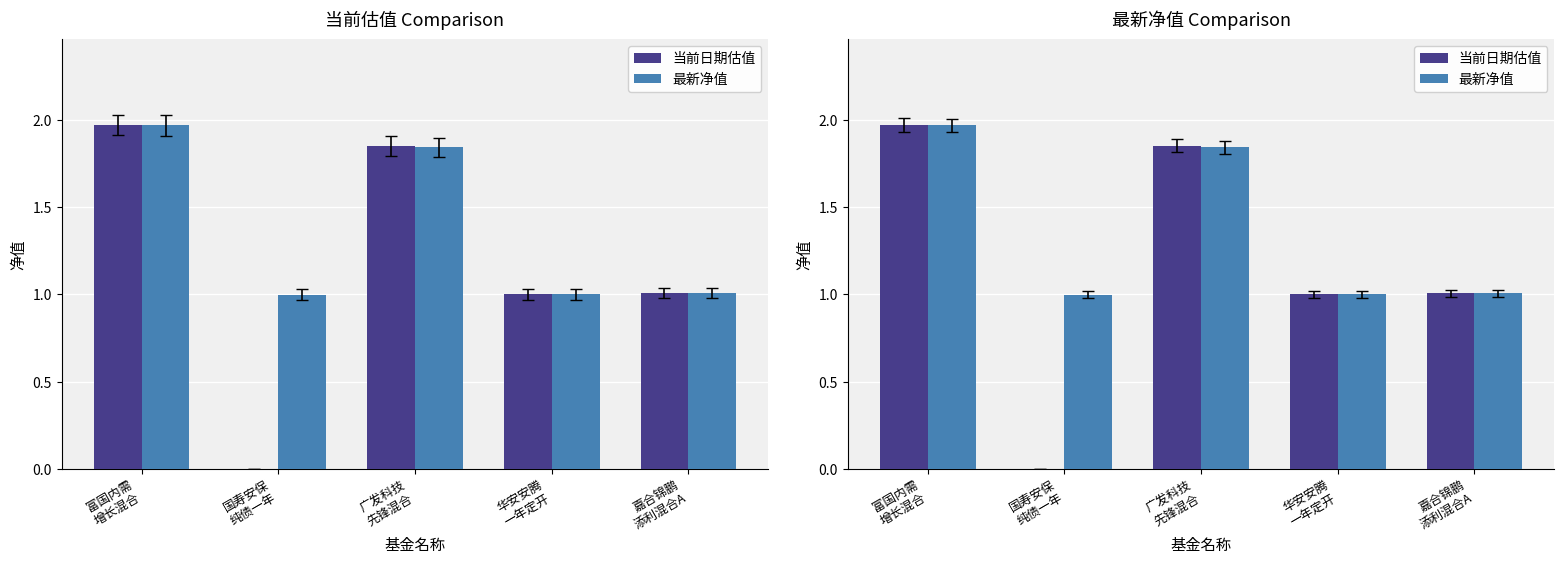

Read the 最新净值 value at 广发科技
先锋混合.

1.8